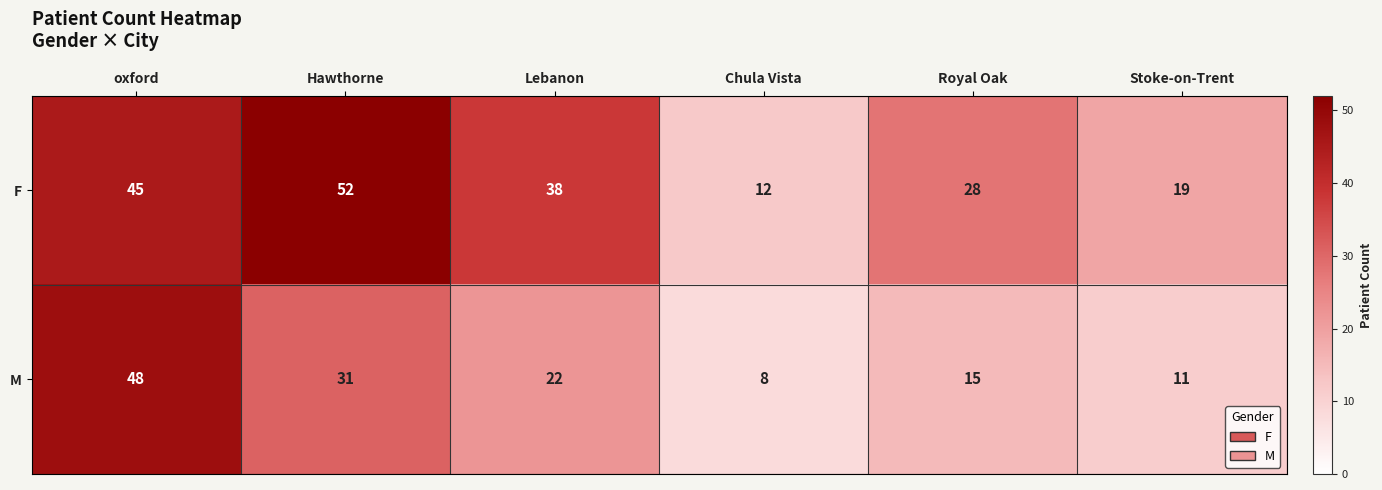

What is the maximum value for F?

52